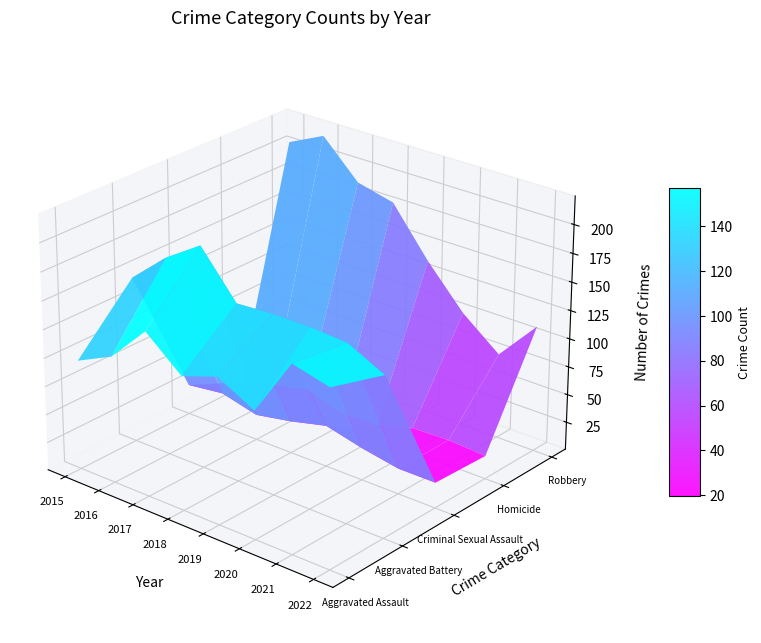

Read the Criminal Sexual Assault value at 3, to the nearest 5.

30